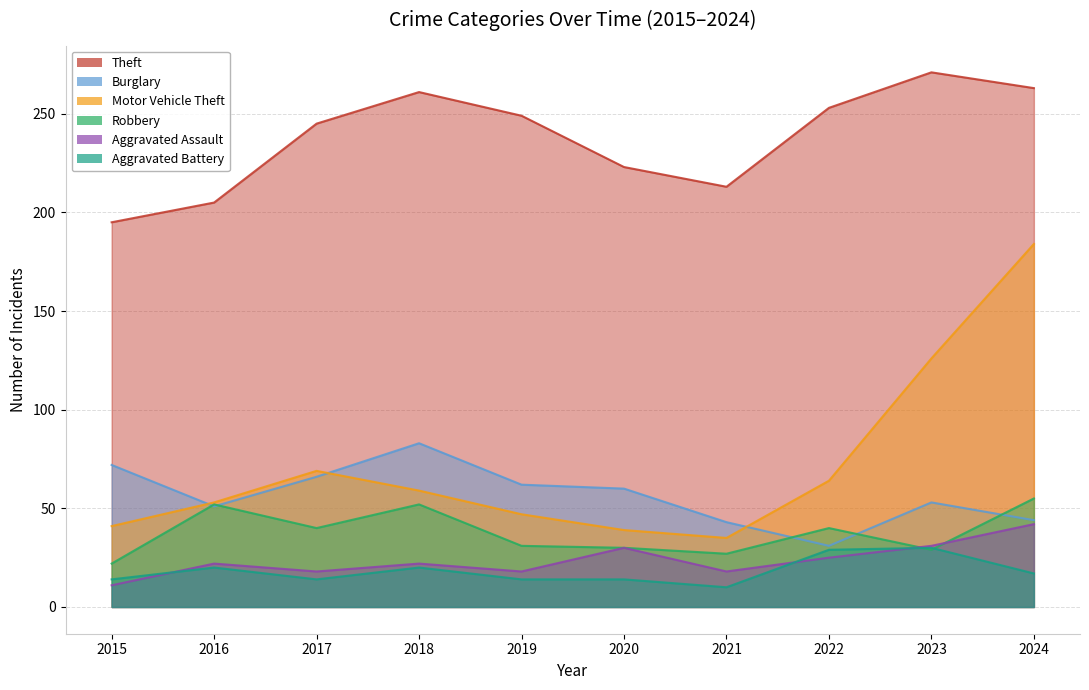

Does the chart have visible grid lines?

Yes